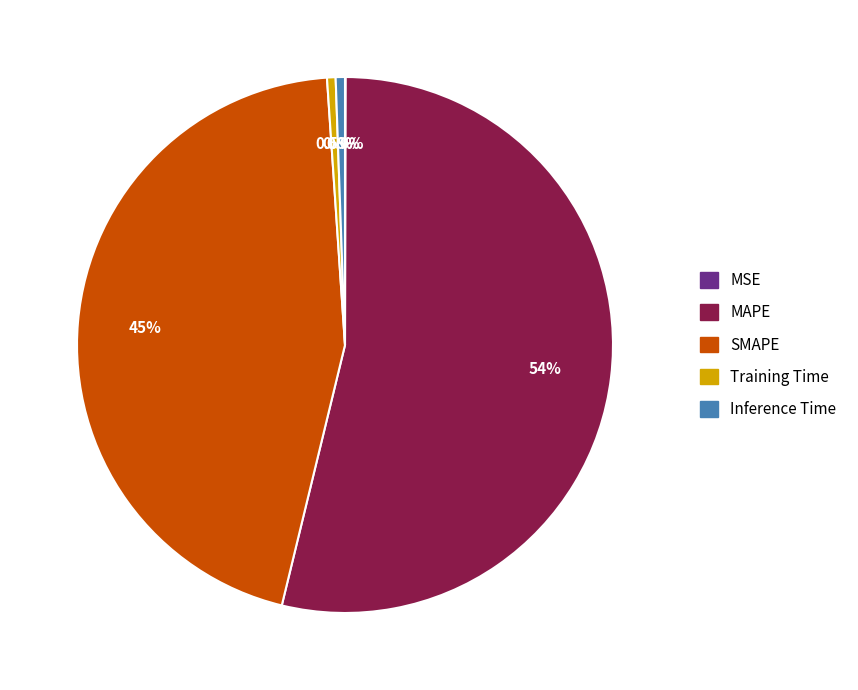

Is it true that MAPE is 65% of the pie?

False